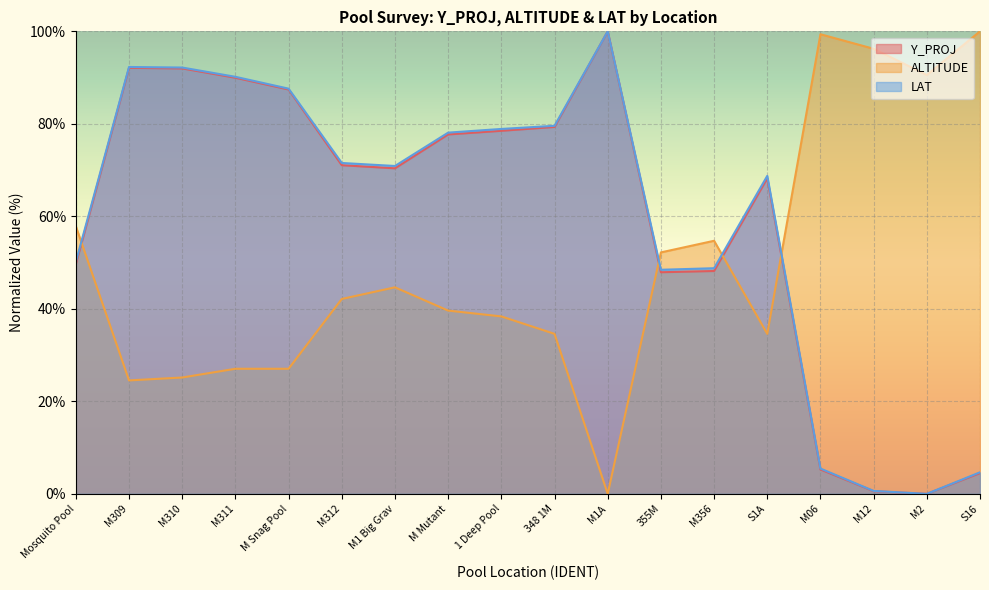

Reading right to left, list all the values displayed in this chart.

Y_PROJ: S16=4.5	M2=0.0	M12=0.6	M06=5.3	S1A=68.2	M356=48.2	355M=47.9	M1A=100.0	348 1M=79.3	1 Deep Pool=78.5	M Mutant=77.7	M1 Big Grav=70.4	M312=71.1	M Snag Pool=87.4	M311=90.0	M310=92.0	M309=92.1	Mosquito Pool=49.7
ALTITUDE: S16=100.0	M2=90.6	M12=96.2	M06=99.4	S1A=34.6	M356=54.7	355M=52.2	M1A=0.0	348 1M=34.6	1 Deep Pool=38.4	M Mutant=39.6	M1 Big Grav=44.7	M312=42.1	M Snag Pool=27.0	M311=27.0	M310=25.2	M309=24.5	Mosquito Pool=57.9
LAT: S16=4.7	M2=0.0	M12=0.6	M06=5.5	S1A=68.7	M356=48.8	355M=48.4	M1A=100.0	348 1M=79.6	1 Deep Pool=78.9	M Mutant=78.1	M1 Big Grav=70.9	M312=71.5	M Snag Pool=87.6	M311=90.2	M310=92.2	M309=92.3	Mosquito Pool=50.1